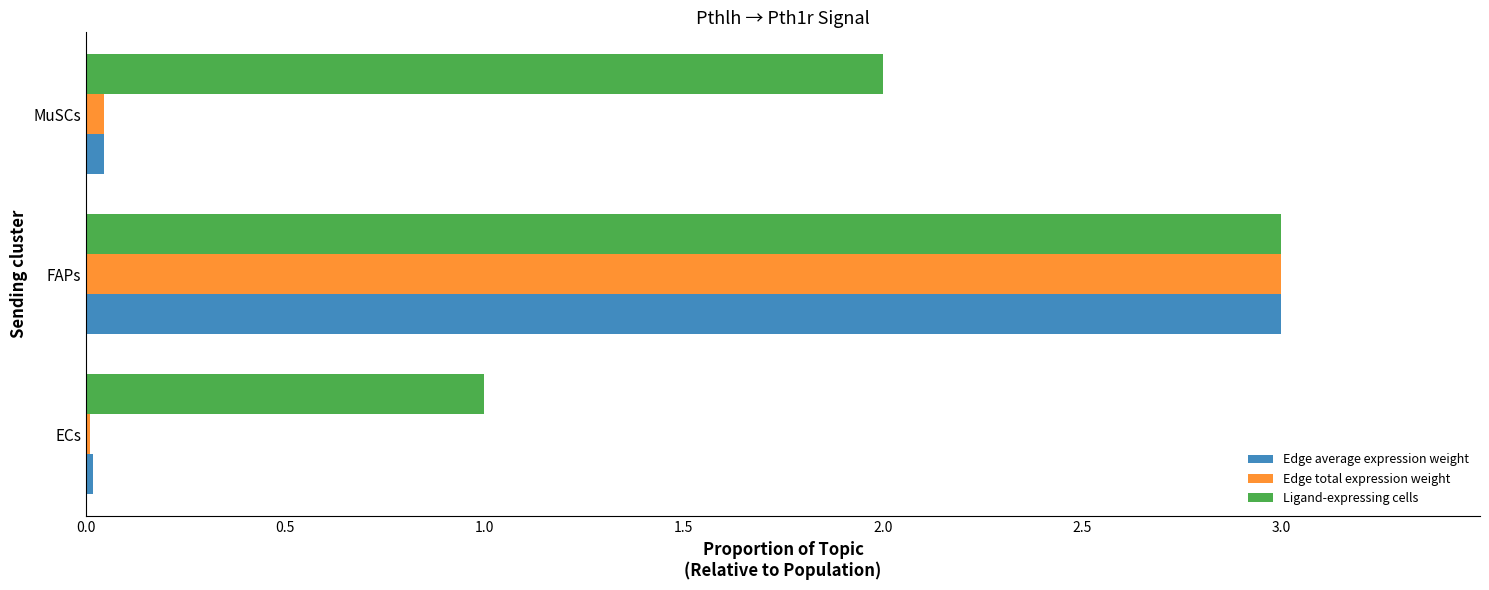

Read the Ligand-expressing cells value at FAPs.

3.0